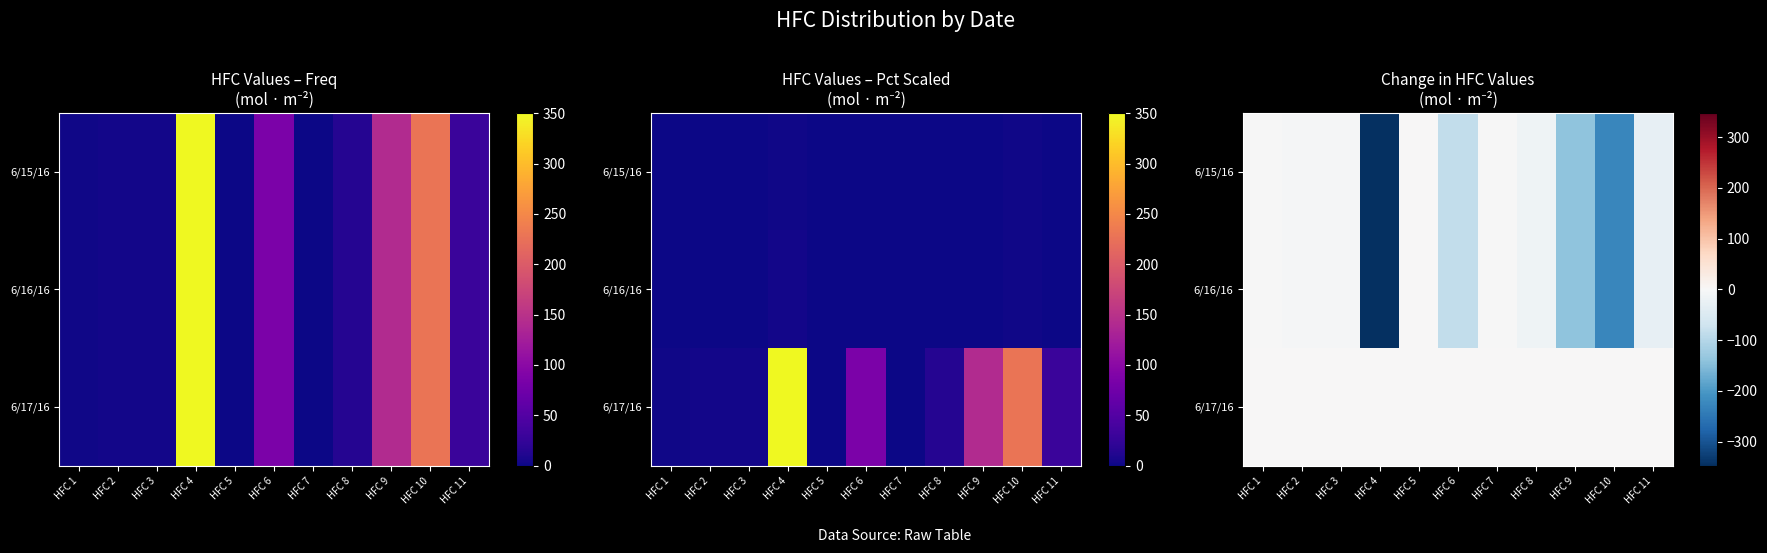

Rank the series by their maximum value, from highest to lowest.

6/15/16, 6/16/16, 6/17/16